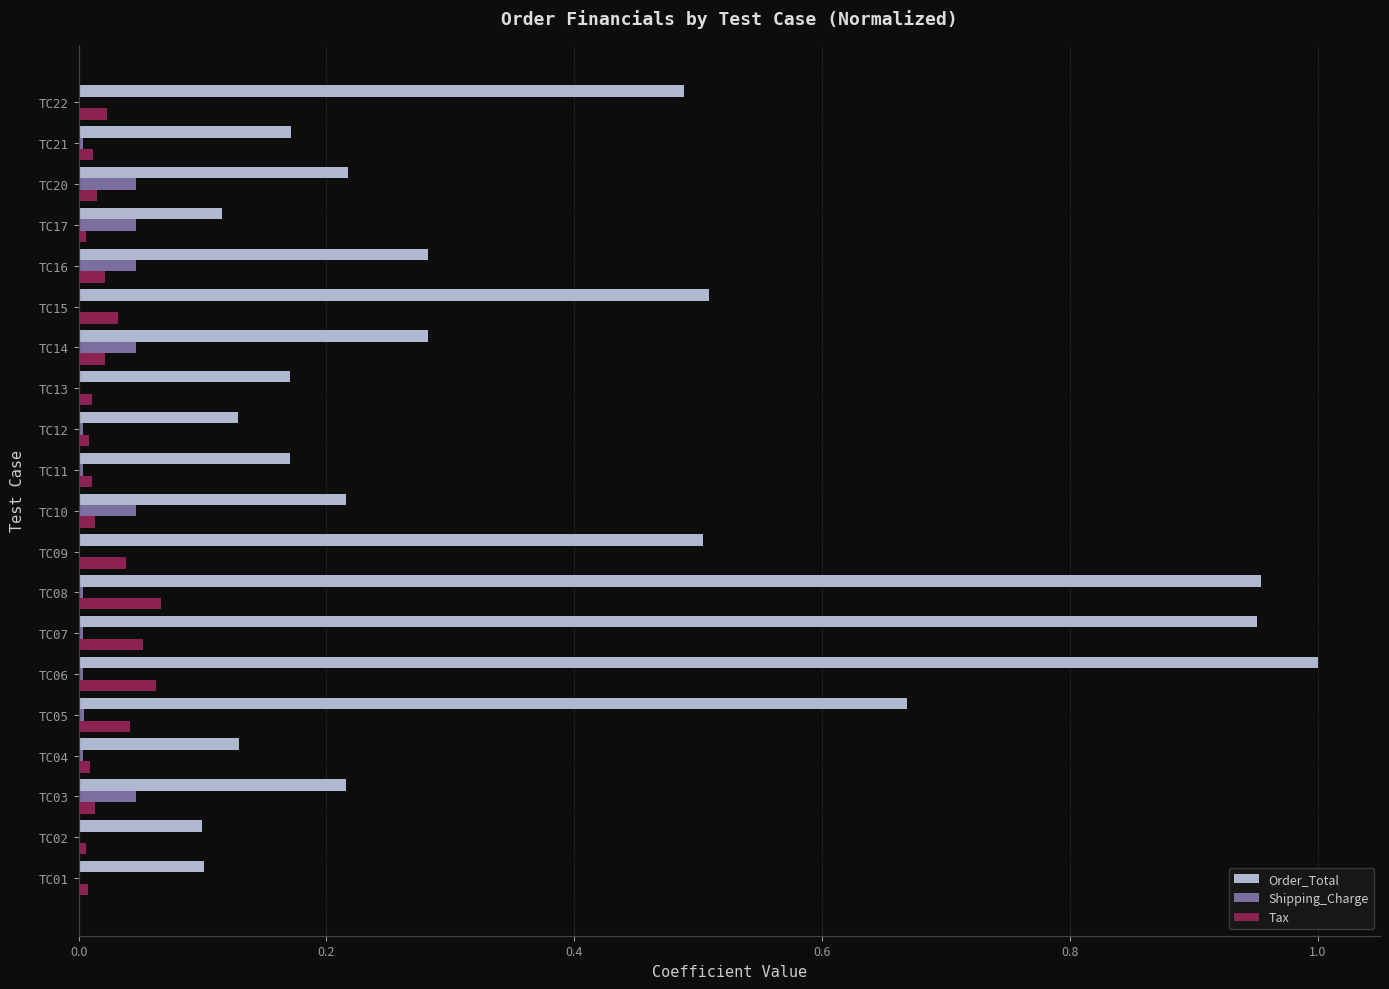

What is the total value across all series at TC14?

0.4